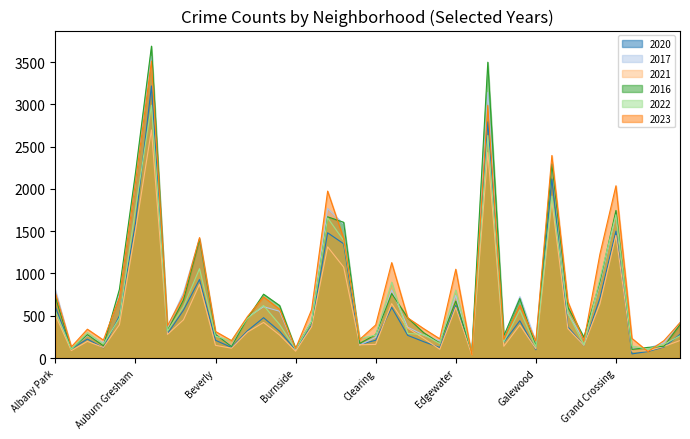

How many data points in 2022 are above 396?

19